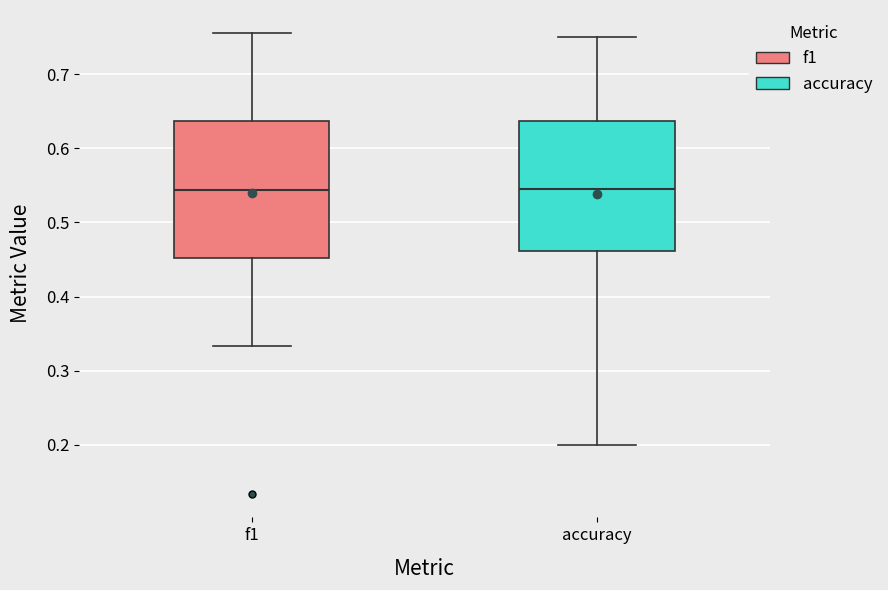

Reading left to right, read every box against the y-axis: the position of its median line, the range the box covers, and the ends of its whiskers. The values are not printed on the chart, so give them approximately, as read against the axis.

f1: median 0.54, box 0.45 to 0.64, whiskers 0.33 to 0.76
accuracy: median 0.55, box 0.46 to 0.64, whiskers 0.20 to 0.75